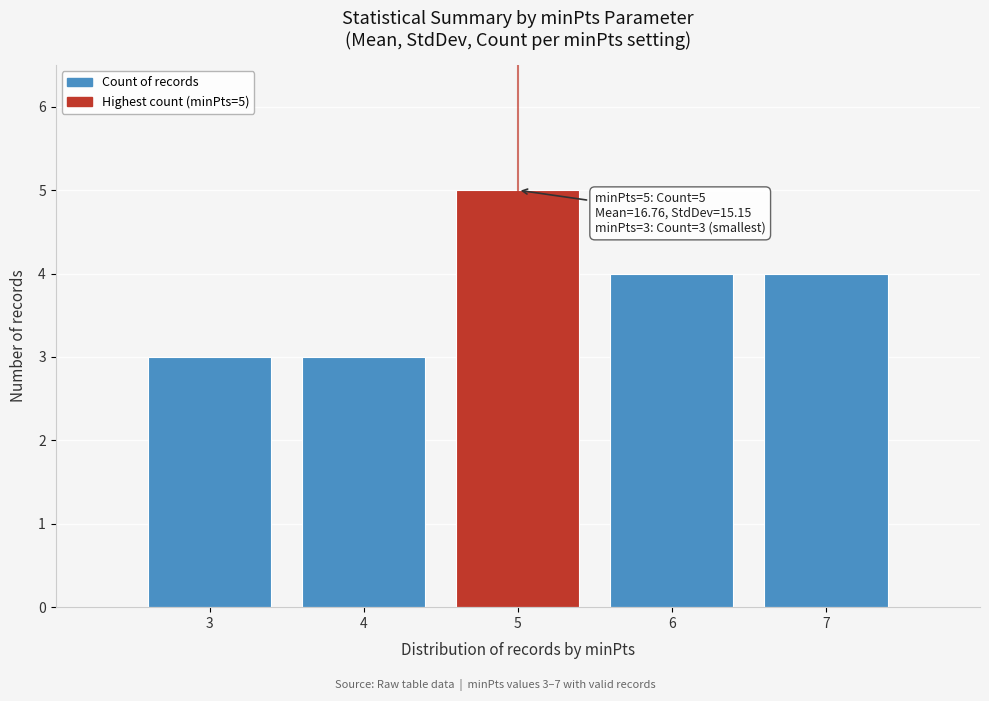

Reading left to right, extract all data points from this chart.

3=3	4=3	5=5	6=4	7=4